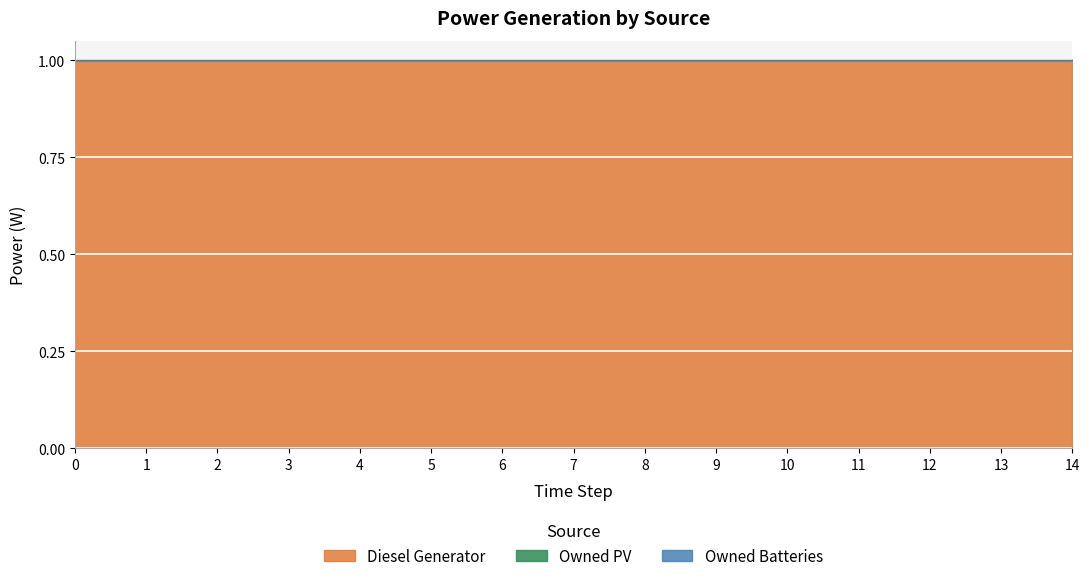

Is the value of Owned PV at 13 greater than the value of Diesel Generator at 10?

No